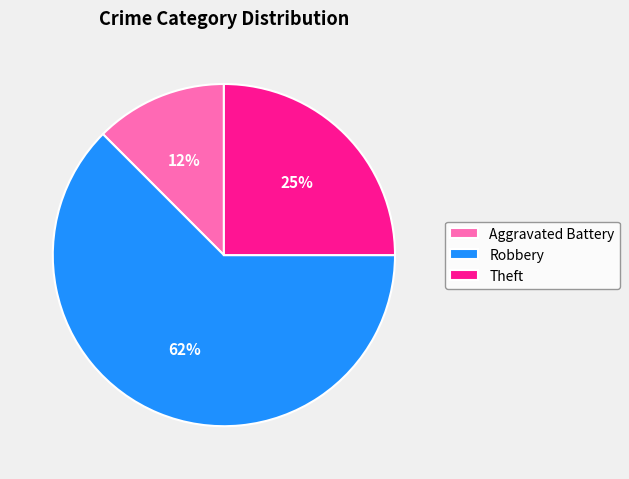

To the nearest percent, what is the combined percentage of Aggravated Battery and Robbery?

75%